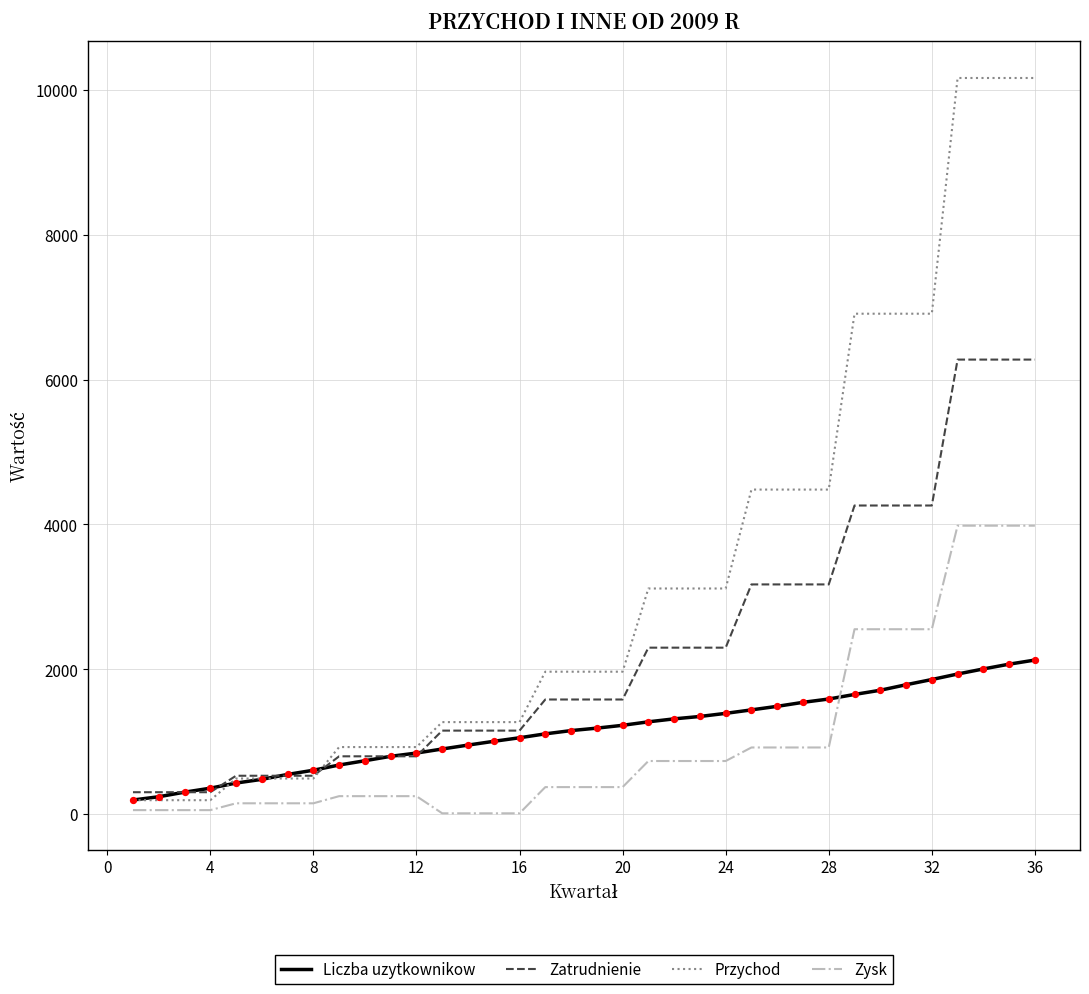

List the series in order of their peak value, highest first.

Przychod, Zatrudnienie, Zysk, Liczba uzytkownikow